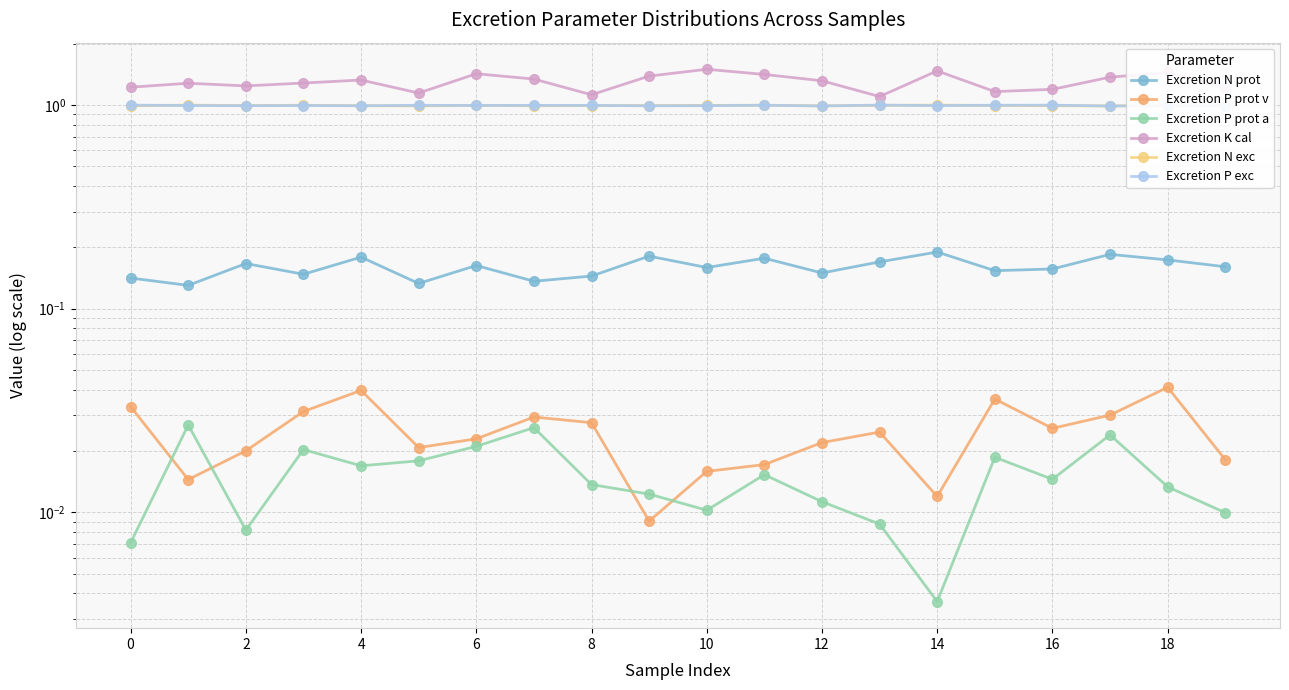

At which category does the chart reach its minimum across all series?

14